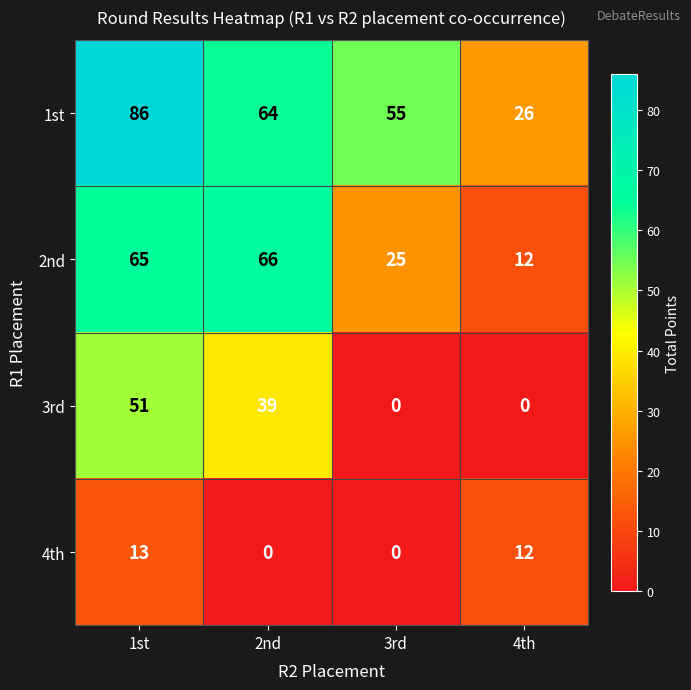

At how many categories does at least one series exceed 53?

3